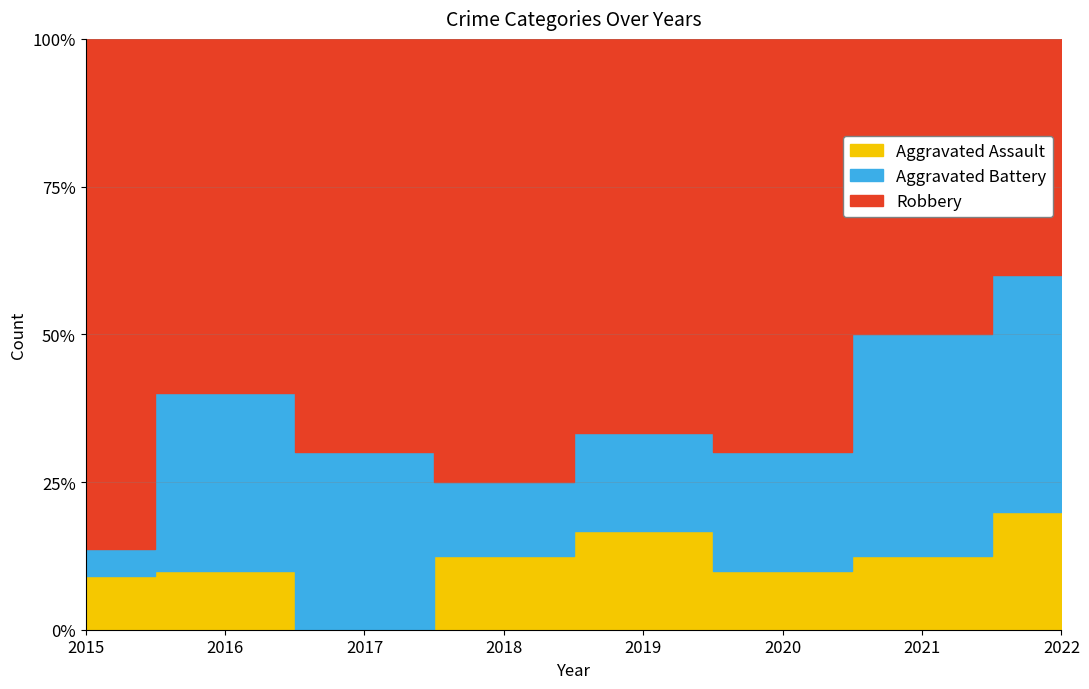

Which series changed the most between 2018 and 2019?

Robbery